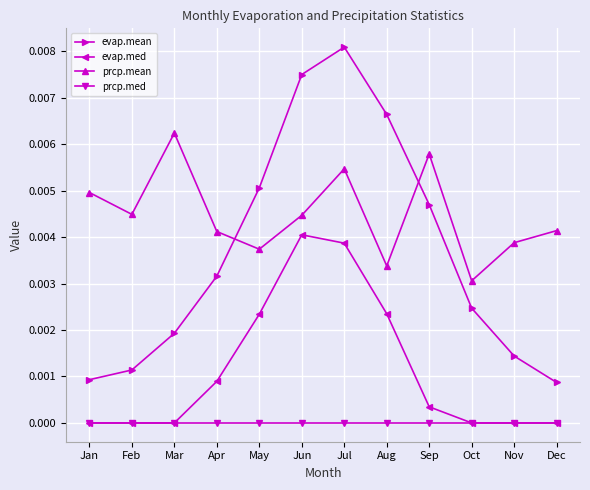

Count the number of categories in the chart.

12